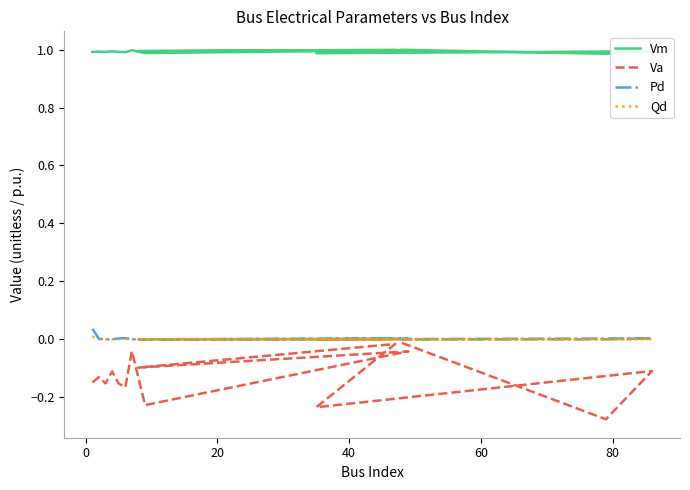

Is it true that Va equals -0.1 at 11?

False